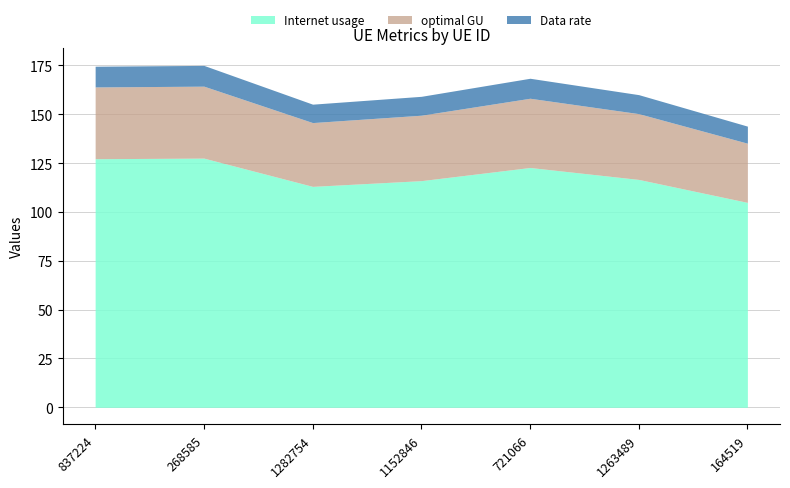

True or false: Internet usage and optimal GU cross at least once.

False